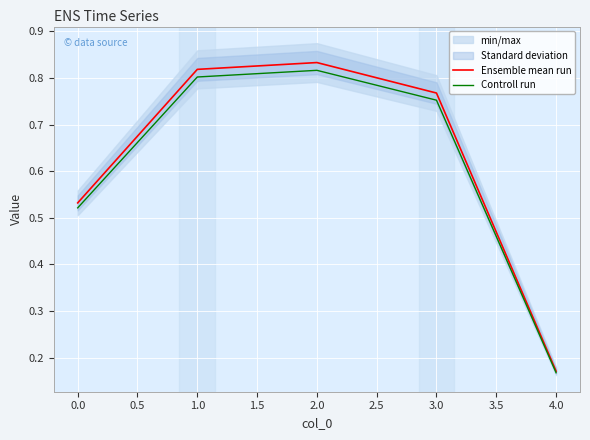

What are all the series names shown in the legend?

Ensemble mean run, Controll run